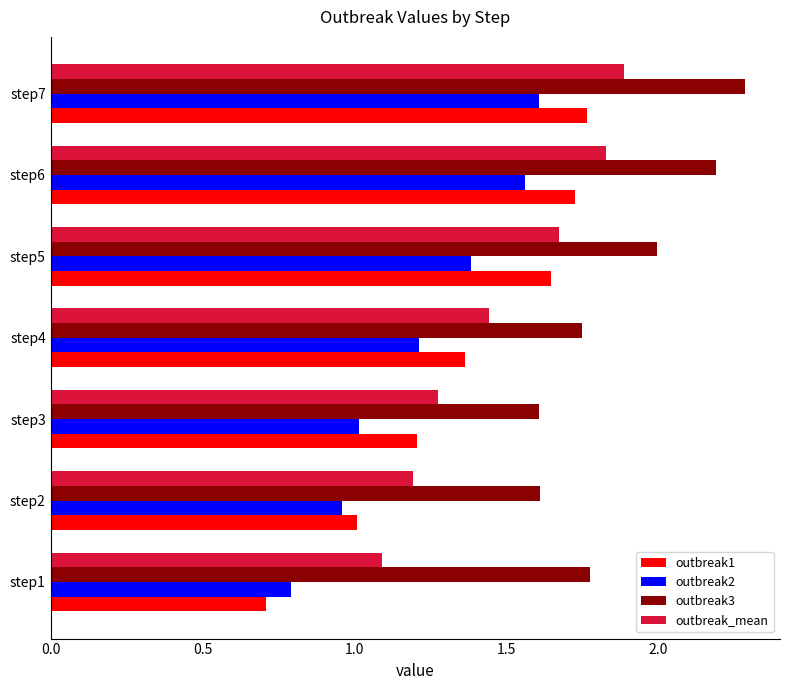

Count the number of data series in this chart.

4